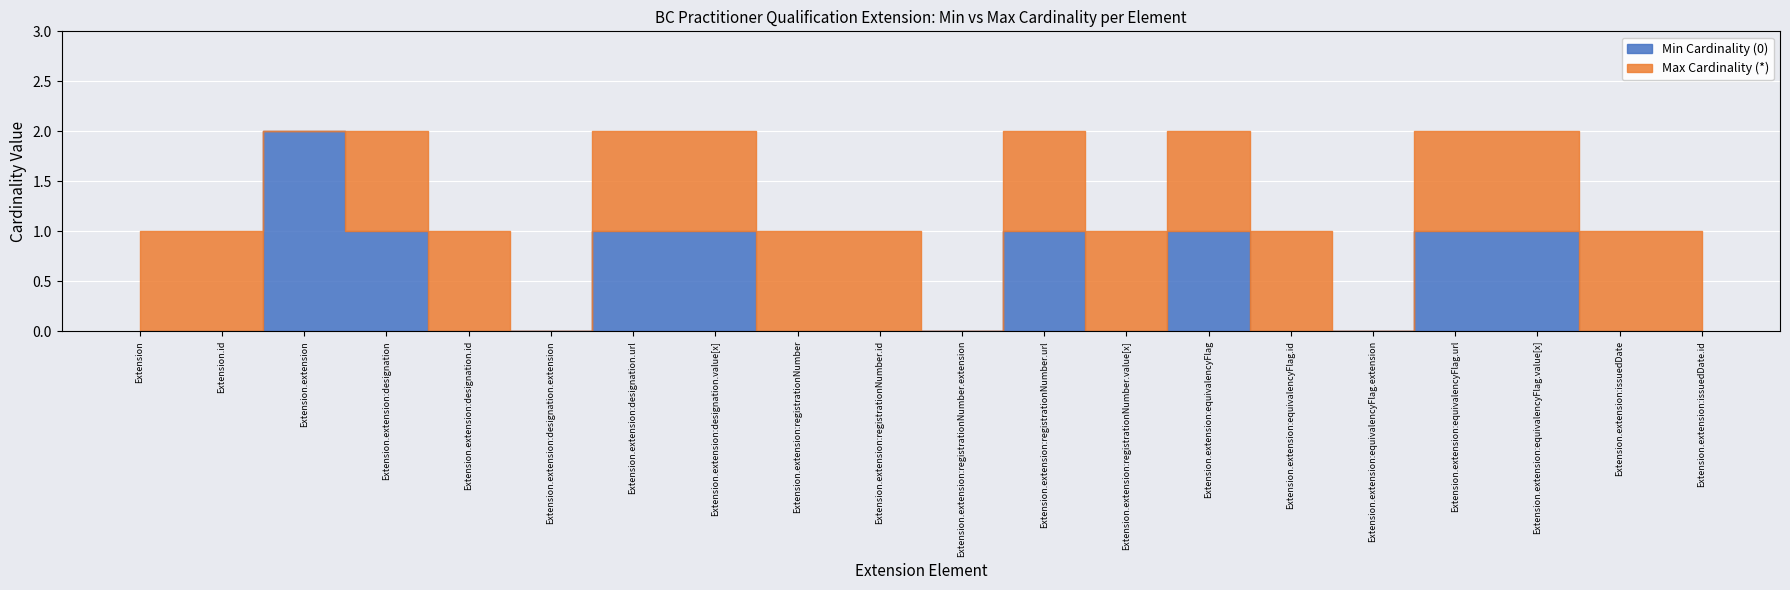

What is the label of the 17th point from the right?

Extension.extension:designation